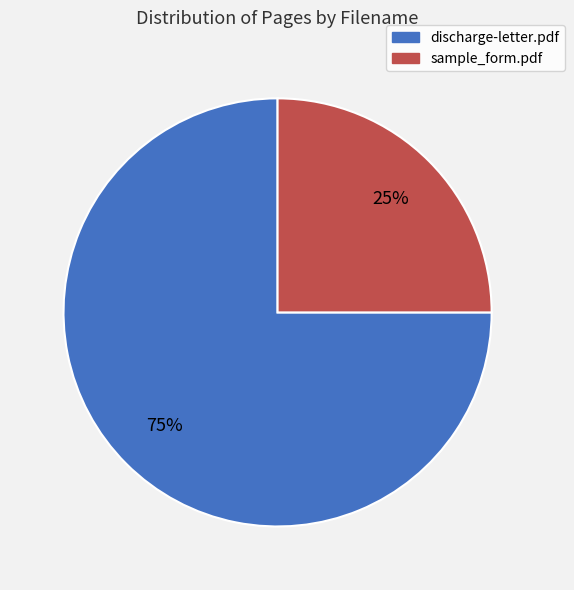

Which category accounts for the majority?

discharge-letter.pdf